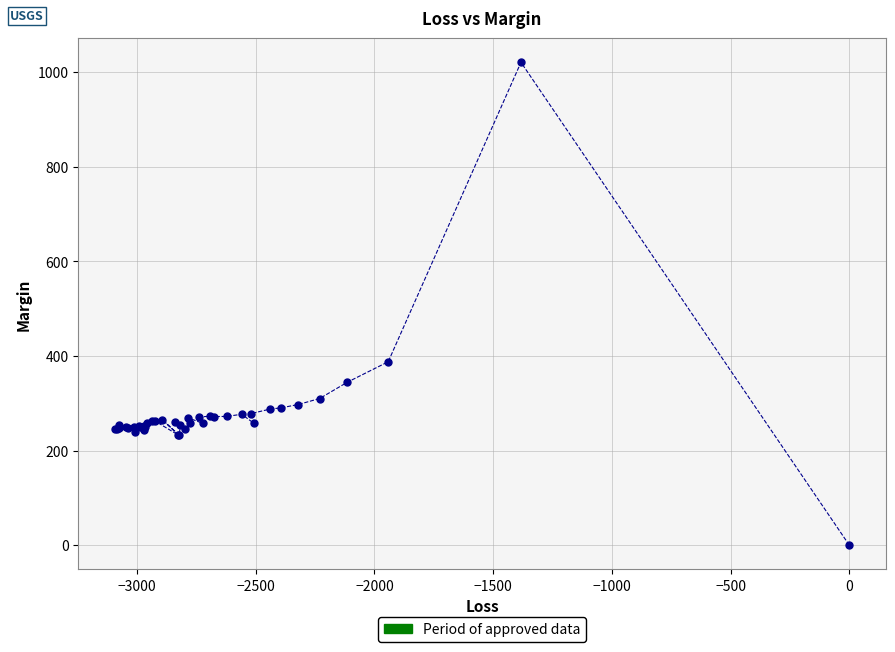

What Y value in the scatter plot is closest to 510?

387.8